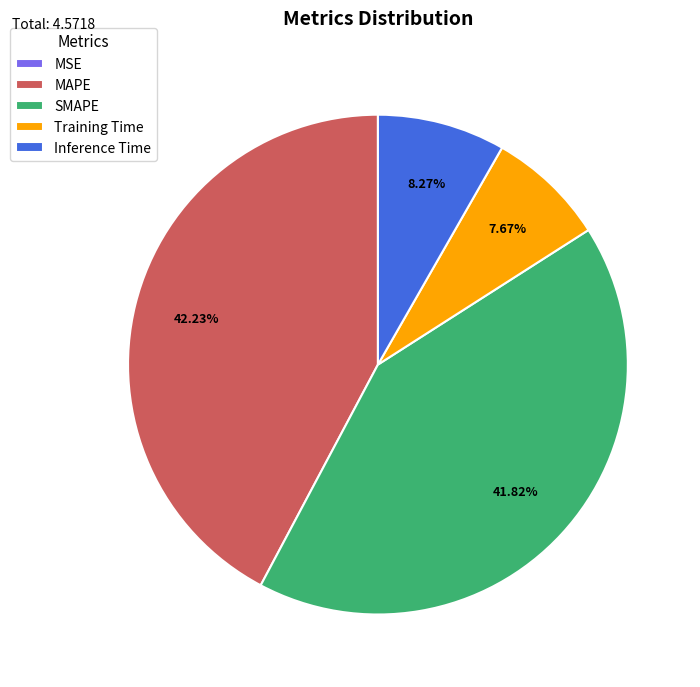

Is it true that MAPE is 42% of the pie?

True